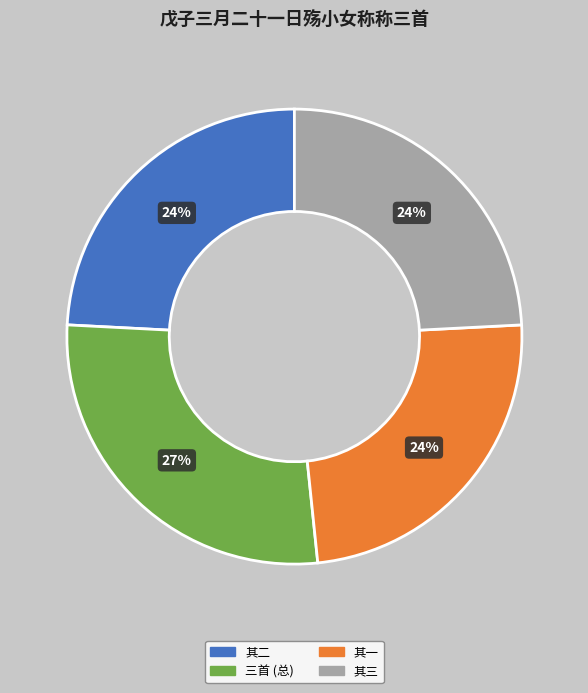

What percentage is the 其二 slice, to the nearest percent?

24%